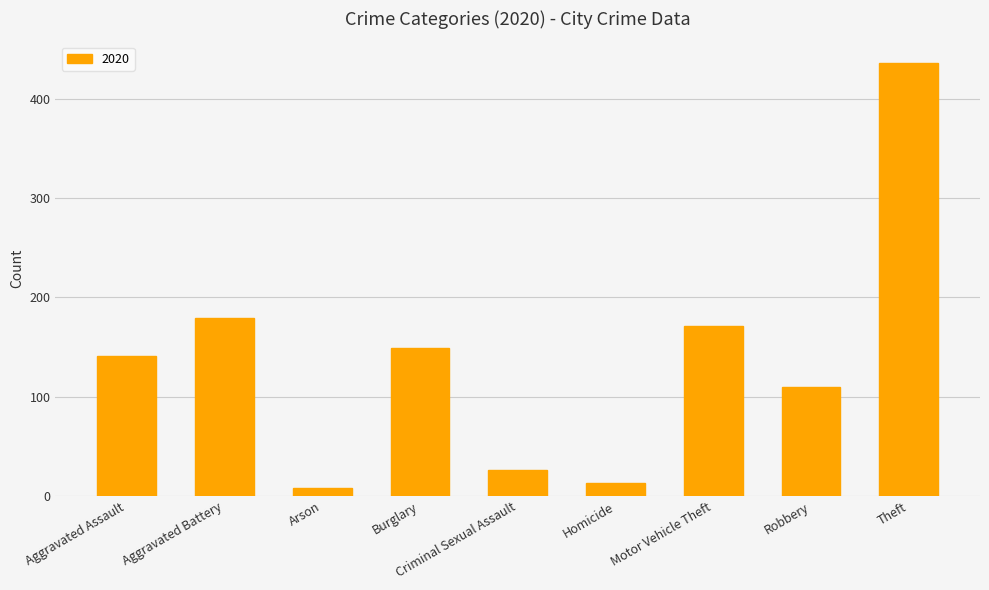

What is the difference between the maximum and minimum values?

428